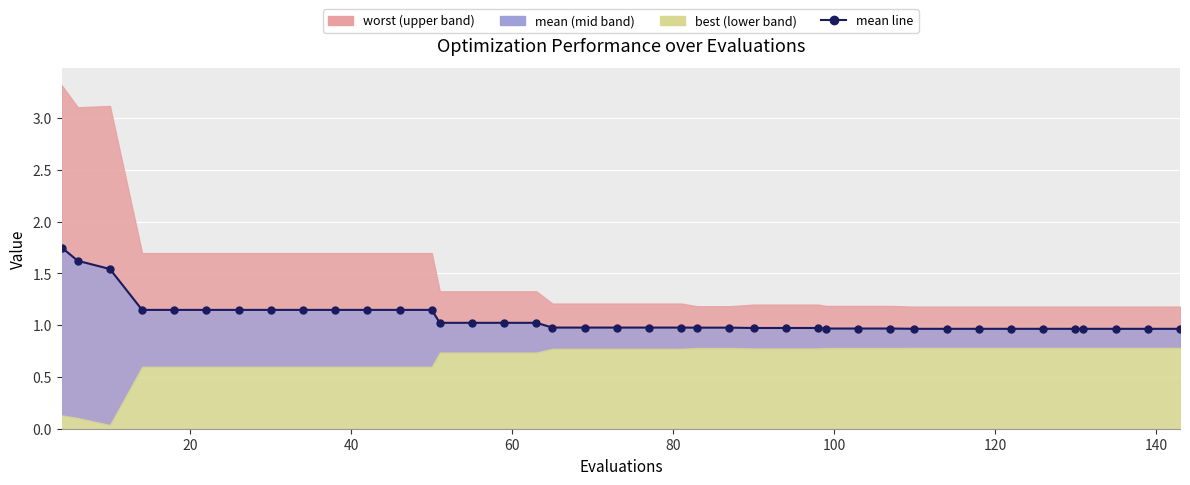

Is it true that the value at 38 is 0.5?

False